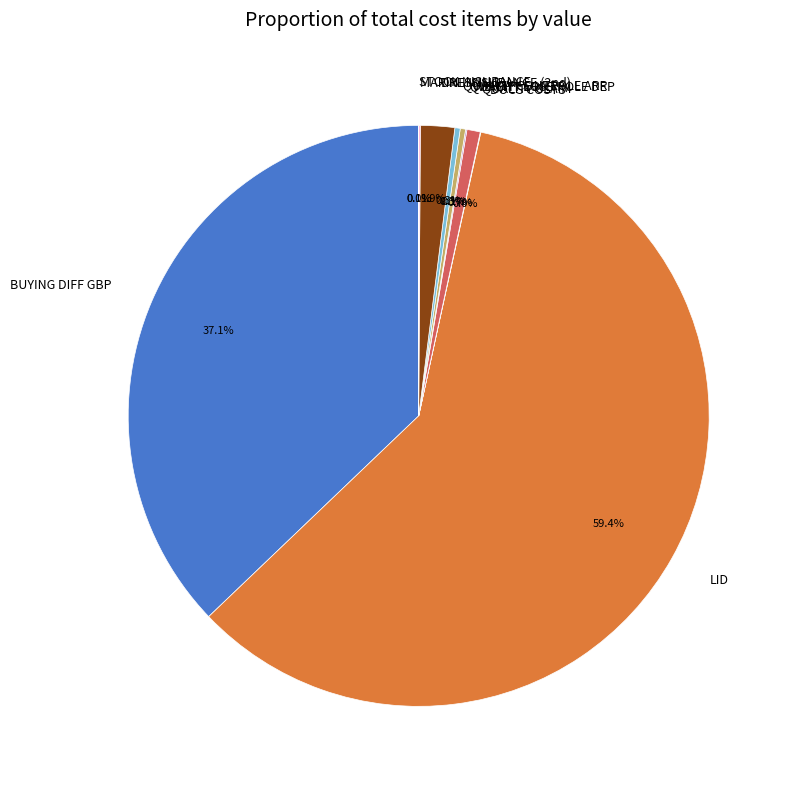

Is there any slice that represents more than half of the pie?

Yes